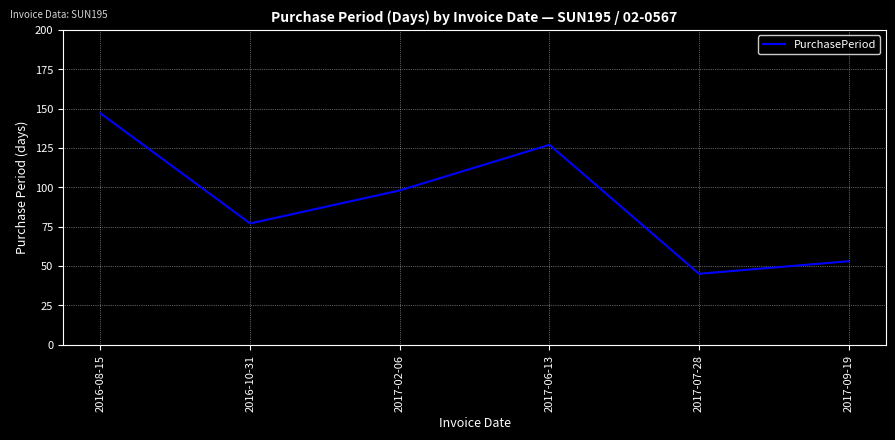

Reading left to right, what are all the values shown in this chart?

2016-08-15=147	2016-10-31=77	2017-02-06=98	2017-06-13=127	2017-07-28=45	2017-09-19=53